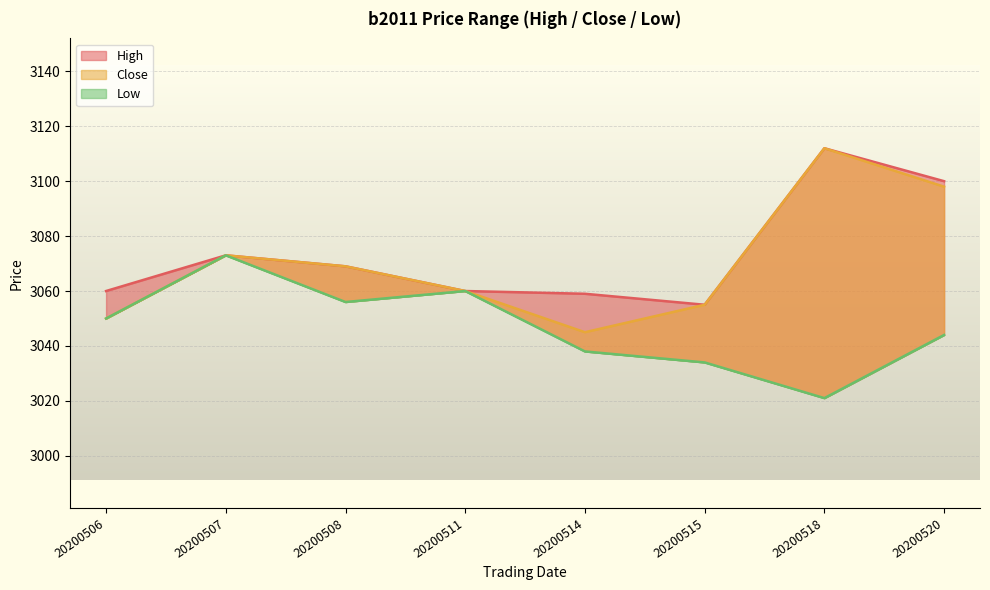

How many data points in High are less than 3069?

4